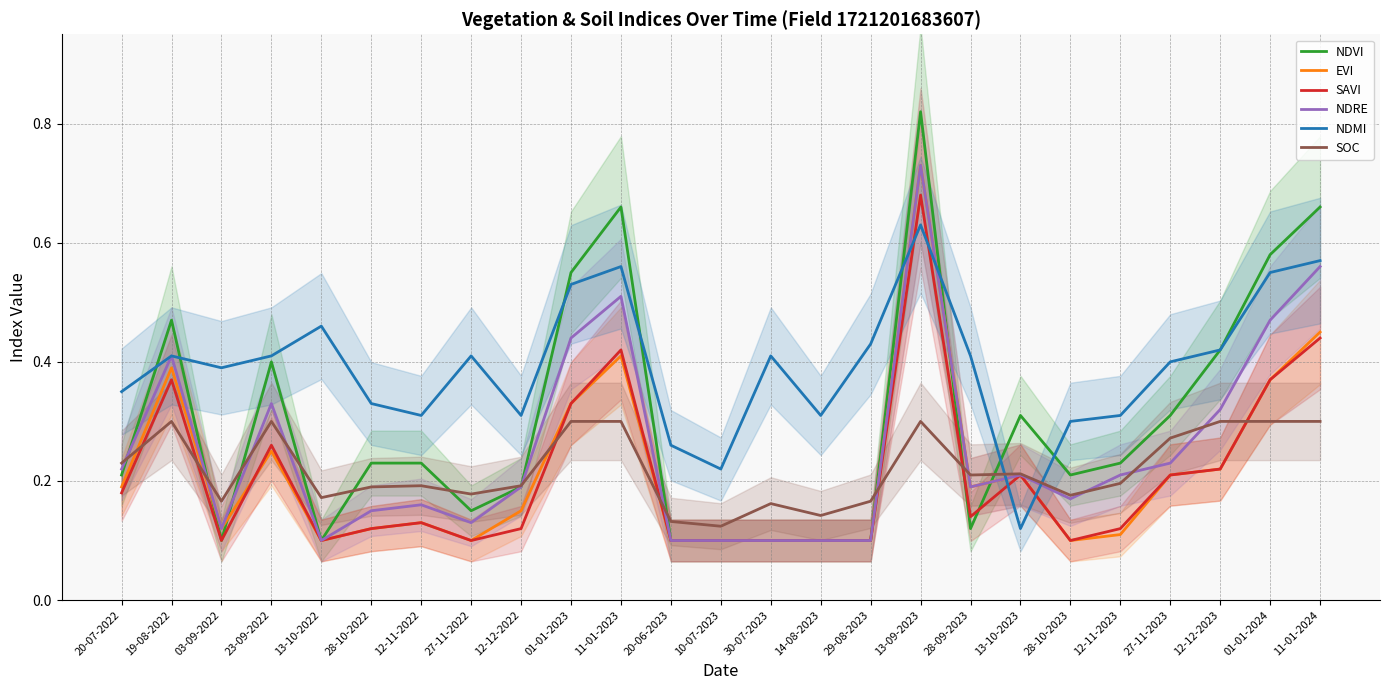

What position from the right is 20-06-2023?

14